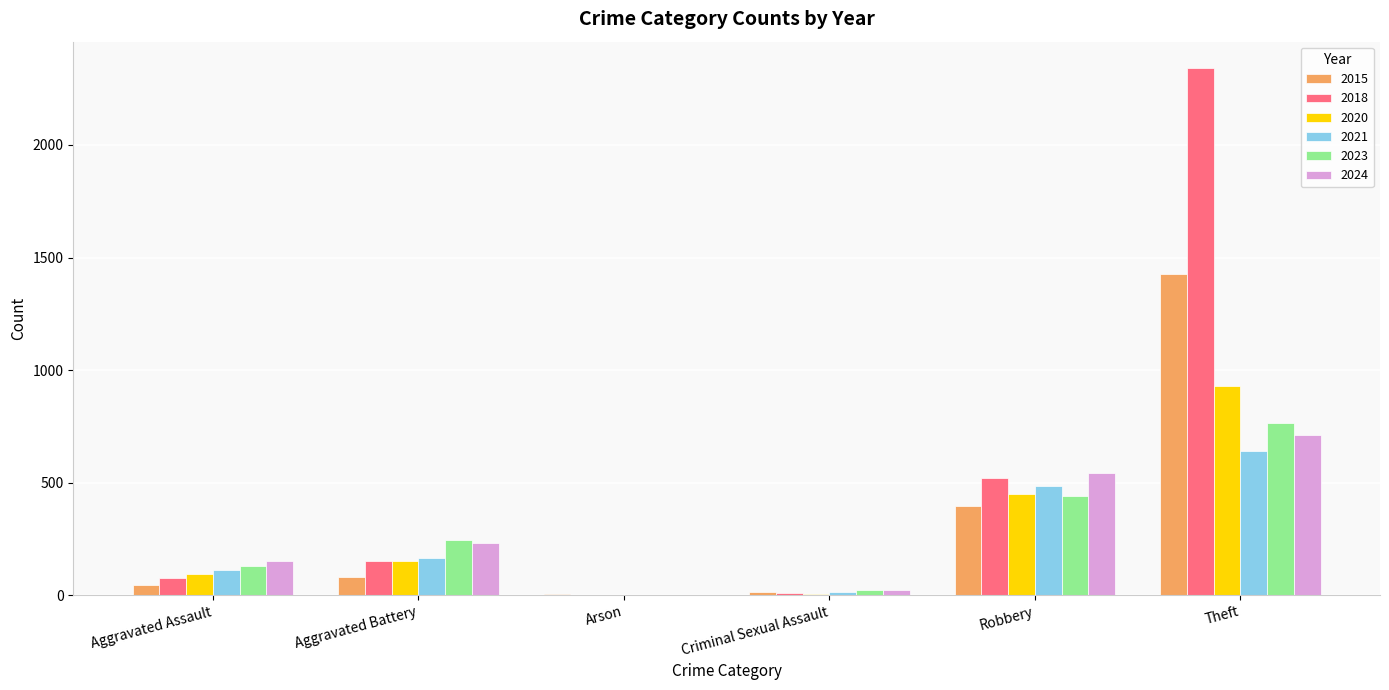

What is the total value across all series at Aggravated Assault?

610